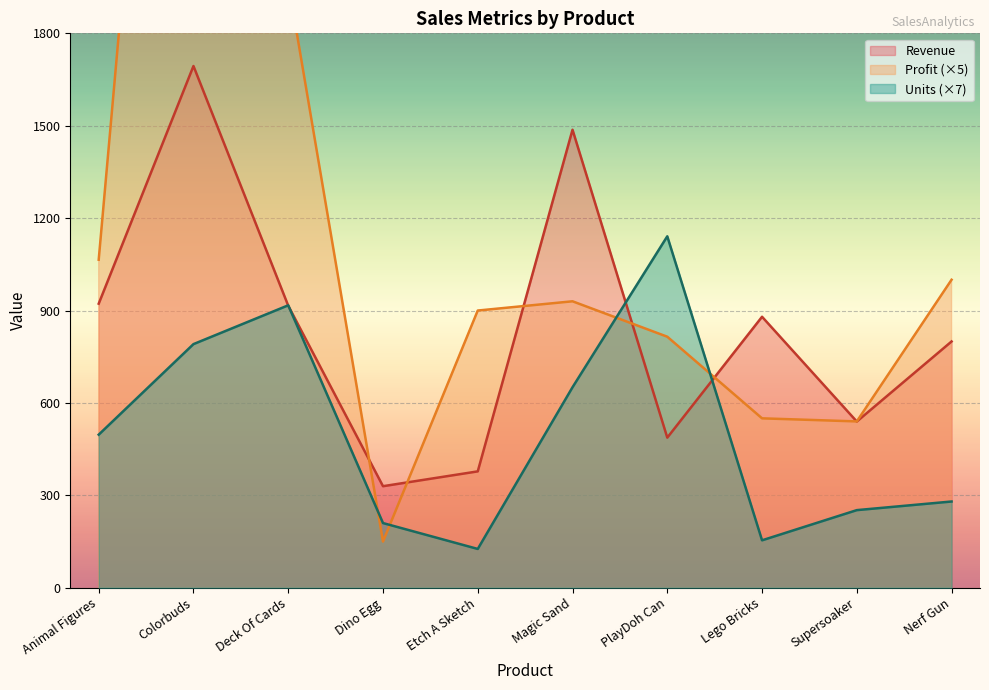

Which series has the largest total across all categories?

Profit